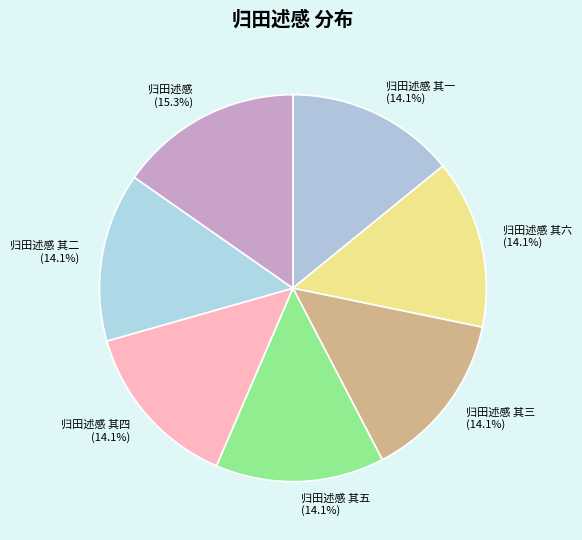

What is the ratio of the value at 归田述感 其二 to the value at 归田述感?

0.9